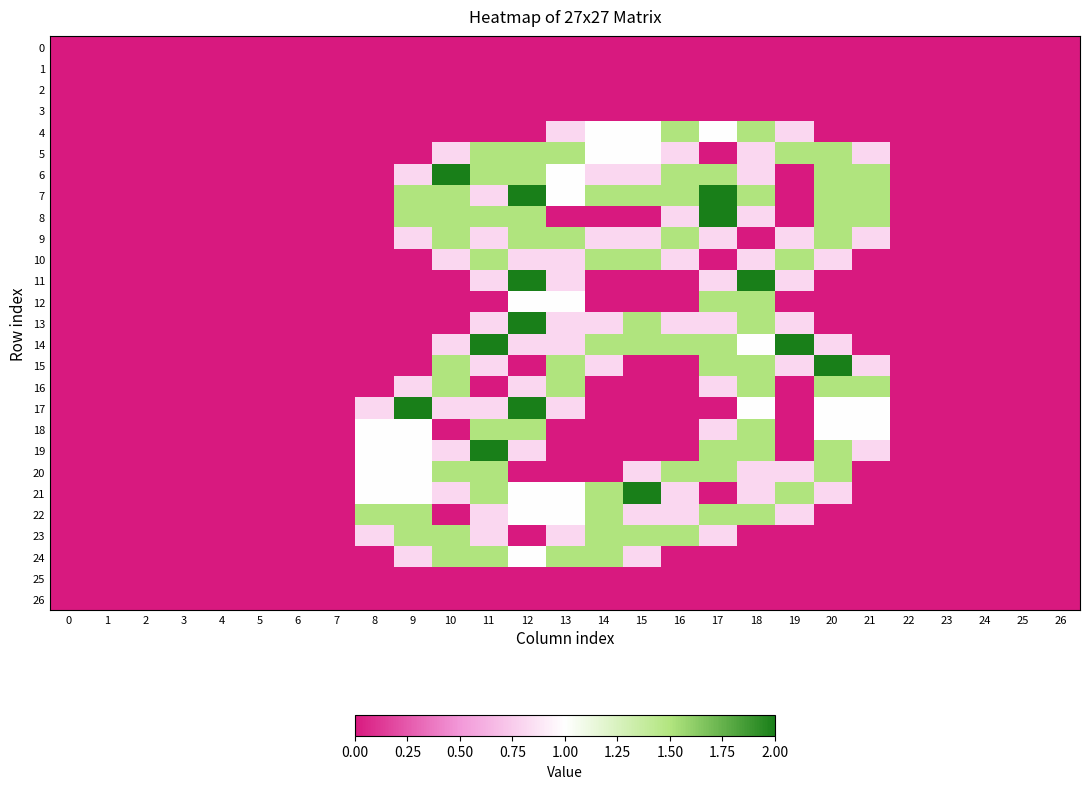

Reading right to left, what are all the values shown in this chart?

0: 26=0.0	25=0.0	24=0.0	23=0.0	22=0.0	21=0.0	20=0.0	19=0.0	18=0.0	17=0.0	16=0.0	15=0.0	14=0.0	13=0.0	12=0.0	11=0.0	10=0.0	9=0.0	8=0.0	7=0.0	6=0.0	5=0.0	4=0.0	3=0.0	2=0.0	1=0.0	0=0.0
1: 26=0.0	25=0.0	24=0.0	23=0.0	22=0.0	21=0.0	20=0.0	19=0.0	18=0.0	17=0.0	16=0.0	15=0.0	14=0.0	13=0.0	12=0.0	11=0.0	10=0.0	9=0.0	8=0.0	7=0.0	6=0.0	5=0.0	4=0.0	3=0.0	2=0.0	1=0.0	0=0.0
2: 26=0.0	25=0.0	24=0.0	23=0.0	22=0.0	21=0.0	20=0.0	19=0.0	18=0.0	17=0.0	16=0.0	15=0.0	14=0.0	13=0.0	12=0.0	11=0.0	10=0.0	9=0.0	8=0.0	7=0.0	6=0.0	5=0.0	4=0.0	3=0.0	2=0.0	1=0.0	0=0.0
3: 26=0.0	25=0.0	24=0.0	23=0.0	22=0.0	21=0.0	20=0.0	19=0.0	18=0.0	17=0.0	16=0.0	15=0.0	14=0.0	13=0.0	12=0.0	11=0.0	10=0.0	9=0.0	8=0.0	7=0.0	6=0.0	5=0.0	4=0.0	3=0.0	2=0.0	1=0.0	0=0.0
4: 26=0.0	25=0.0	24=0.0	23=0.0	22=0.0	21=0.0	20=0.0	19=0.8	18=1.5	17=1.0	16=1.5	15=1.0	14=1.0	13=0.8	12=0.0	11=0.0	10=0.0	9=0.0	8=0.0	7=0.0	6=0.0	5=0.0	4=0.0	3=0.0	2=0.0	1=0.0	0=0.0
5: 26=0.0	25=0.0	24=0.0	23=0.0	22=0.0	21=0.8	20=1.5	19=1.5	18=0.8	17=0.0	16=0.8	15=1.0	14=1.0	13=1.5	12=1.5	11=1.5	10=0.8	9=0.0	8=0.0	7=0.0	6=0.0	5=0.0	4=0.0	3=0.0	2=0.0	1=0.0	0=0.0
6: 26=0.0	25=0.0	24=0.0	23=0.0	22=0.0	21=1.5	20=1.5	19=0.0	18=0.8	17=1.5	16=1.5	15=0.8	14=0.8	13=1.0	12=1.5	11=1.5	10=2.0	9=0.8	8=0.0	7=0.0	6=0.0	5=0.0	4=0.0	3=0.0	2=0.0	1=0.0	0=0.0
7: 26=0.0	25=0.0	24=0.0	23=0.0	22=0.0	21=1.5	20=1.5	19=0.0	18=1.5	17=2.0	16=1.5	15=1.5	14=1.5	13=1.0	12=2.0	11=0.8	10=1.5	9=1.5	8=0.0	7=0.0	6=0.0	5=0.0	4=0.0	3=0.0	2=0.0	1=0.0	0=0.0
8: 26=0.0	25=0.0	24=0.0	23=0.0	22=0.0	21=1.5	20=1.5	19=0.0	18=0.8	17=2.0	16=0.8	15=0.0	14=0.0	13=0.0	12=1.5	11=1.5	10=1.5	9=1.5	8=0.0	7=0.0	6=0.0	5=0.0	4=0.0	3=0.0	2=0.0	1=0.0	0=0.0
9: 26=0.0	25=0.0	24=0.0	23=0.0	22=0.0	21=0.8	20=1.5	19=0.8	18=0.0	17=0.8	16=1.5	15=0.8	14=0.8	13=1.5	12=1.5	11=0.8	10=1.5	9=0.8	8=0.0	7=0.0	6=0.0	5=0.0	4=0.0	3=0.0	2=0.0	1=0.0	0=0.0
10: 26=0.0	25=0.0	24=0.0	23=0.0	22=0.0	21=0.0	20=0.8	19=1.5	18=0.8	17=0.0	16=0.8	15=1.5	14=1.5	13=0.8	12=0.8	11=1.5	10=0.8	9=0.0	8=0.0	7=0.0	6=0.0	5=0.0	4=0.0	3=0.0	2=0.0	1=0.0	0=0.0
11: 26=0.0	25=0.0	24=0.0	23=0.0	22=0.0	21=0.0	20=0.0	19=0.8	18=2.0	17=0.8	16=0.0	15=0.0	14=0.0	13=0.8	12=2.0	11=0.8	10=0.0	9=0.0	8=0.0	7=0.0	6=0.0	5=0.0	4=0.0	3=0.0	2=0.0	1=0.0	0=0.0
12: 26=0.0	25=0.0	24=0.0	23=0.0	22=0.0	21=0.0	20=0.0	19=0.0	18=1.5	17=1.5	16=0.0	15=0.0	14=0.0	13=1.0	12=1.0	11=0.0	10=0.0	9=0.0	8=0.0	7=0.0	6=0.0	5=0.0	4=0.0	3=0.0	2=0.0	1=0.0	0=0.0
13: 26=0.0	25=0.0	24=0.0	23=0.0	22=0.0	21=0.0	20=0.0	19=0.8	18=1.5	17=0.8	16=0.8	15=1.5	14=0.8	13=0.8	12=2.0	11=0.8	10=0.0	9=0.0	8=0.0	7=0.0	6=0.0	5=0.0	4=0.0	3=0.0	2=0.0	1=0.0	0=0.0
14: 26=0.0	25=0.0	24=0.0	23=0.0	22=0.0	21=0.0	20=0.8	19=2.0	18=1.0	17=1.5	16=1.5	15=1.5	14=1.5	13=0.8	12=0.8	11=2.0	10=0.8	9=0.0	8=0.0	7=0.0	6=0.0	5=0.0	4=0.0	3=0.0	2=0.0	1=0.0	0=0.0
15: 26=0.0	25=0.0	24=0.0	23=0.0	22=0.0	21=0.8	20=2.0	19=0.8	18=1.5	17=1.5	16=0.0	15=0.0	14=0.8	13=1.5	12=0.0	11=0.8	10=1.5	9=0.0	8=0.0	7=0.0	6=0.0	5=0.0	4=0.0	3=0.0	2=0.0	1=0.0	0=0.0
16: 26=0.0	25=0.0	24=0.0	23=0.0	22=0.0	21=1.5	20=1.5	19=0.0	18=1.5	17=0.8	16=0.0	15=0.0	14=0.0	13=1.5	12=0.8	11=0.0	10=1.5	9=0.8	8=0.0	7=0.0	6=0.0	5=0.0	4=0.0	3=0.0	2=0.0	1=0.0	0=0.0
17: 26=0.0	25=0.0	24=0.0	23=0.0	22=0.0	21=1.0	20=1.0	19=0.0	18=1.0	17=0.0	16=0.0	15=0.0	14=0.0	13=0.8	12=2.0	11=0.8	10=0.8	9=2.0	8=0.8	7=0.0	6=0.0	5=0.0	4=0.0	3=0.0	2=0.0	1=0.0	0=0.0
18: 26=0.0	25=0.0	24=0.0	23=0.0	22=0.0	21=1.0	20=1.0	19=0.0	18=1.5	17=0.8	16=0.0	15=0.0	14=0.0	13=0.0	12=1.5	11=1.5	10=0.0	9=1.0	8=1.0	7=0.0	6=0.0	5=0.0	4=0.0	3=0.0	2=0.0	1=0.0	0=0.0
19: 26=0.0	25=0.0	24=0.0	23=0.0	22=0.0	21=0.8	20=1.5	19=0.0	18=1.5	17=1.5	16=0.0	15=0.0	14=0.0	13=0.0	12=0.8	11=2.0	10=0.8	9=1.0	8=1.0	7=0.0	6=0.0	5=0.0	4=0.0	3=0.0	2=0.0	1=0.0	0=0.0
20: 26=0.0	25=0.0	24=0.0	23=0.0	22=0.0	21=0.0	20=1.5	19=0.8	18=0.8	17=1.5	16=1.5	15=0.8	14=0.0	13=0.0	12=0.0	11=1.5	10=1.5	9=1.0	8=1.0	7=0.0	6=0.0	5=0.0	4=0.0	3=0.0	2=0.0	1=0.0	0=0.0
21: 26=0.0	25=0.0	24=0.0	23=0.0	22=0.0	21=0.0	20=0.8	19=1.5	18=0.8	17=0.0	16=0.8	15=2.0	14=1.5	13=1.0	12=1.0	11=1.5	10=0.8	9=1.0	8=1.0	7=0.0	6=0.0	5=0.0	4=0.0	3=0.0	2=0.0	1=0.0	0=0.0
22: 26=0.0	25=0.0	24=0.0	23=0.0	22=0.0	21=0.0	20=0.0	19=0.8	18=1.5	17=1.5	16=0.8	15=0.8	14=1.5	13=1.0	12=1.0	11=0.8	10=0.0	9=1.5	8=1.5	7=0.0	6=0.0	5=0.0	4=0.0	3=0.0	2=0.0	1=0.0	0=0.0
23: 26=0.0	25=0.0	24=0.0	23=0.0	22=0.0	21=0.0	20=0.0	19=0.0	18=0.0	17=0.8	16=1.5	15=1.5	14=1.5	13=0.8	12=0.0	11=0.8	10=1.5	9=1.5	8=0.8	7=0.0	6=0.0	5=0.0	4=0.0	3=0.0	2=0.0	1=0.0	0=0.0
24: 26=0.0	25=0.0	24=0.0	23=0.0	22=0.0	21=0.0	20=0.0	19=0.0	18=0.0	17=0.0	16=0.0	15=0.8	14=1.5	13=1.5	12=1.0	11=1.5	10=1.5	9=0.8	8=0.0	7=0.0	6=0.0	5=0.0	4=0.0	3=0.0	2=0.0	1=0.0	0=0.0
25: 26=0.0	25=0.0	24=0.0	23=0.0	22=0.0	21=0.0	20=0.0	19=0.0	18=0.0	17=0.0	16=0.0	15=0.0	14=0.0	13=0.0	12=0.0	11=0.0	10=0.0	9=0.0	8=0.0	7=0.0	6=0.0	5=0.0	4=0.0	3=0.0	2=0.0	1=0.0	0=0.0
26: 26=0.0	25=0.0	24=0.0	23=0.0	22=0.0	21=0.0	20=0.0	19=0.0	18=0.0	17=0.0	16=0.0	15=0.0	14=0.0	13=0.0	12=0.0	11=0.0	10=0.0	9=0.0	8=0.0	7=0.0	6=0.0	5=0.0	4=0.0	3=0.0	2=0.0	1=0.0	0=0.0